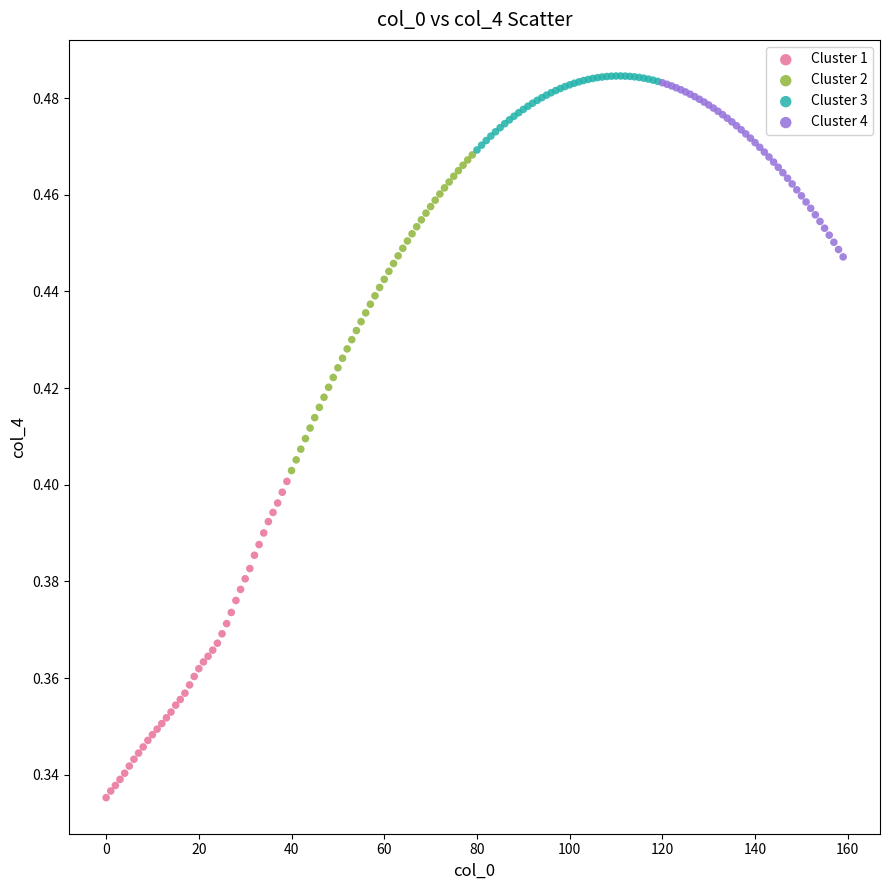

Which series contains the highest Y value?

Cluster 3